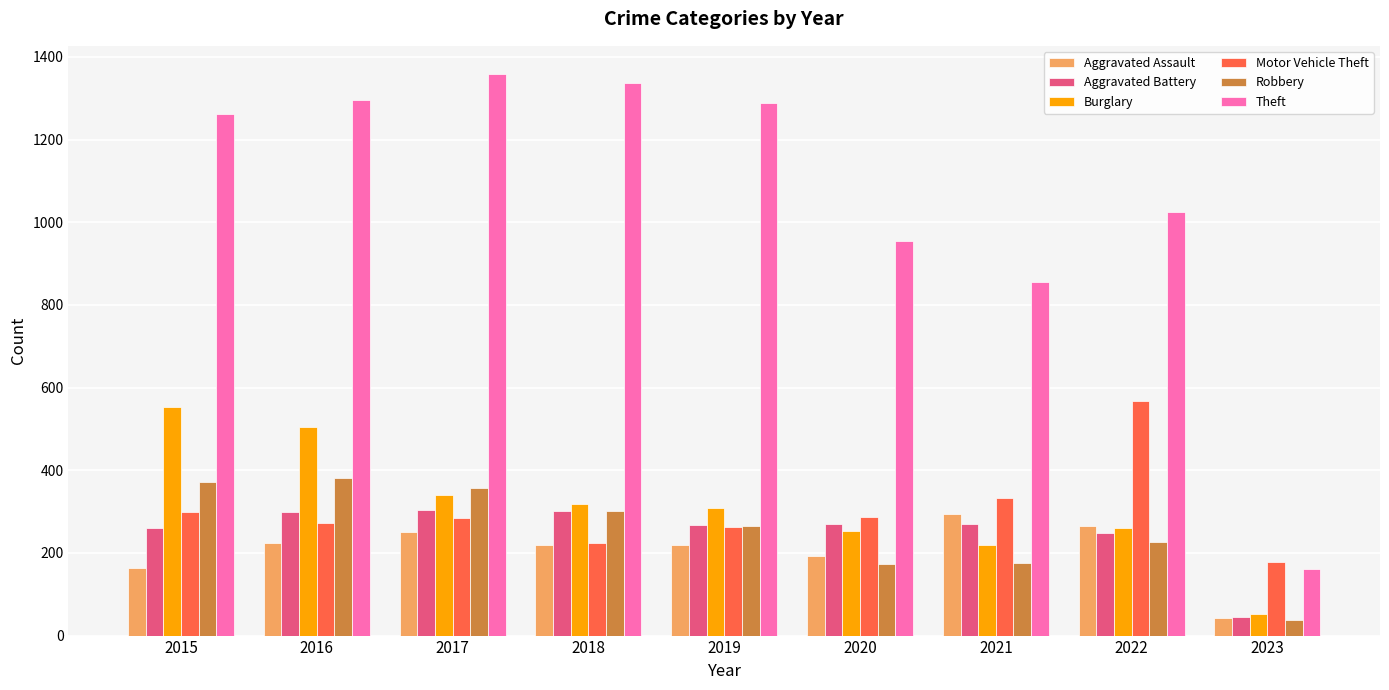

The value of Theft at 2020 is 954. True or false?

True